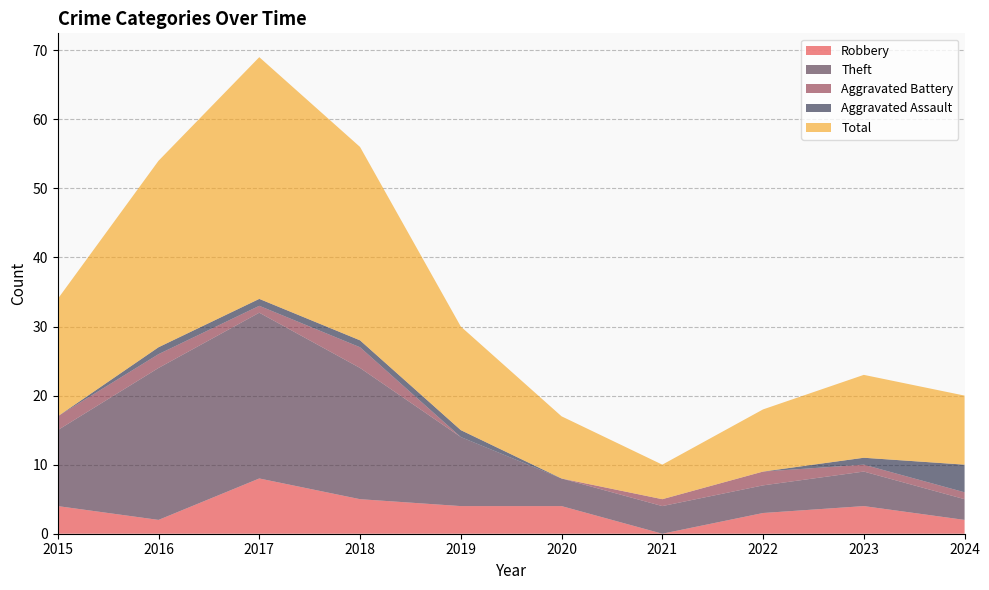

Reading left to right, extract all data points from this chart.

Robbery: 2015=4	2016=2	2017=8	2018=5	2019=4	2020=4	2021=0	2022=3	2023=4	2024=2
Theft: 2015=11	2016=22	2017=24	2018=19	2019=10	2020=4	2021=4	2022=4	2023=5	2024=3
Aggravated Battery: 2015=2	2016=2	2017=1	2018=3	2019=0	2020=0	2021=1	2022=2	2023=1	2024=1
Aggravated Assault: 2015=0	2016=1	2017=1	2018=1	2019=1	2020=0	2021=0	2022=0	2023=1	2024=4
Total: 2015=17	2016=27	2017=35	2018=28	2019=15	2020=9	2021=5	2022=9	2023=12	2024=10